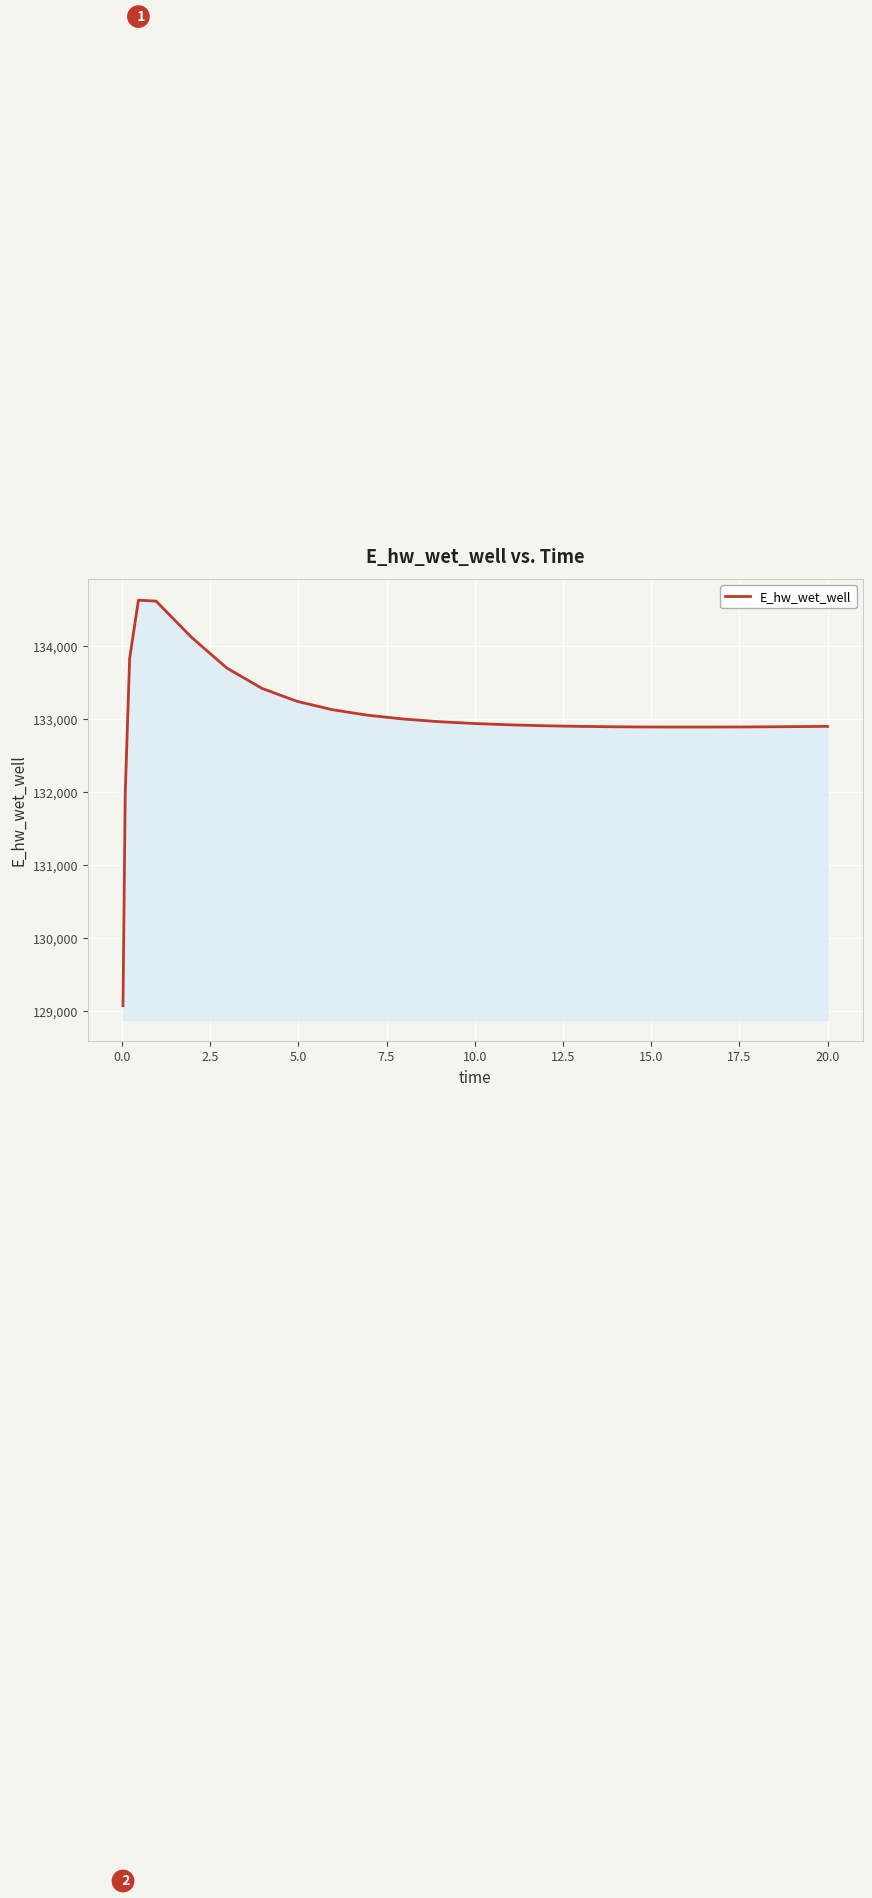

What is the maximum value shown in the chart?

134627.4